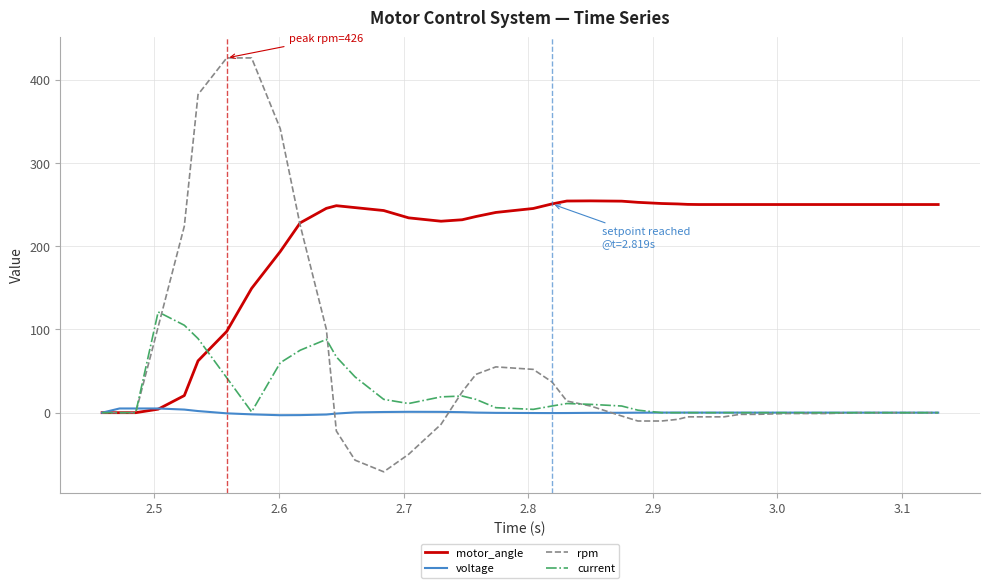

What is the sum of all current values?

823.0